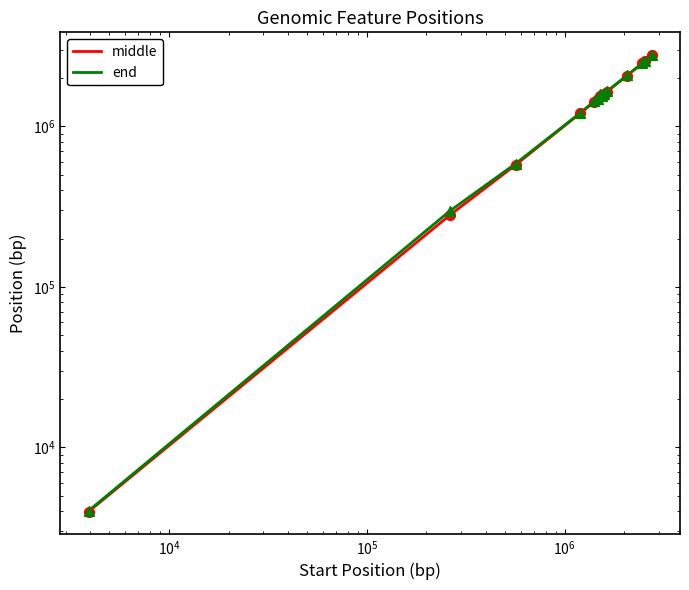

At how many categories does at least one series exceed 1108021?

11